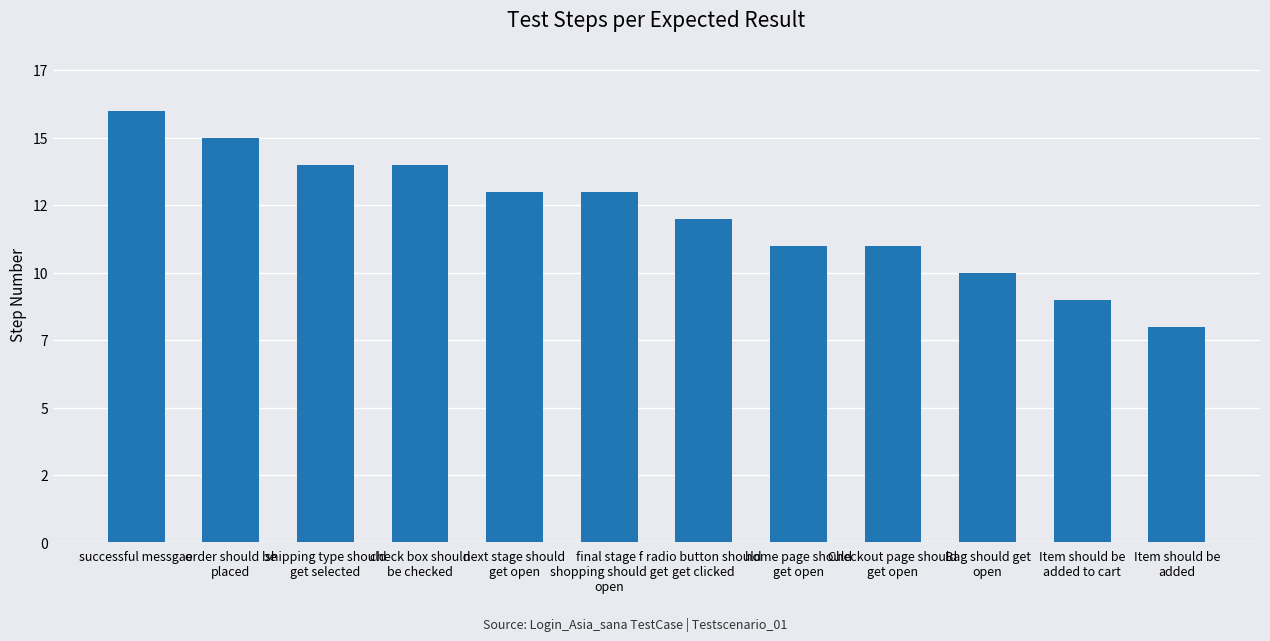

Are the bars horizontal?

No